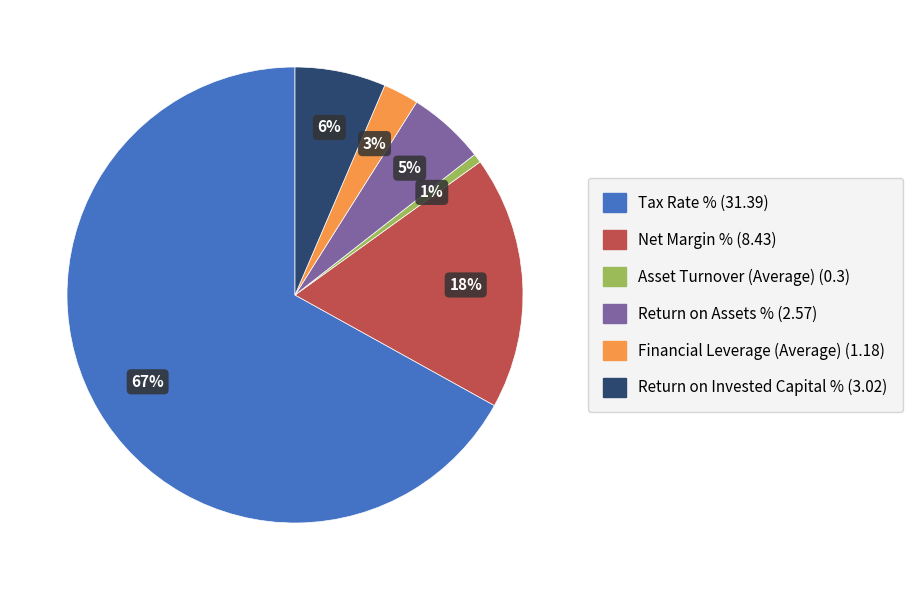

To the nearest percent, what portion does Asset Turnover (Average) represent?

1%